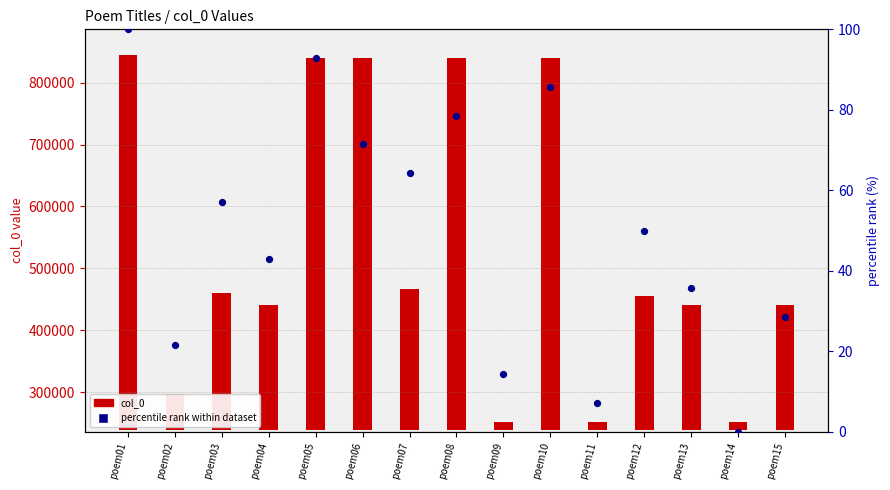

Between poem08 and poem09, which is larger?

poem08